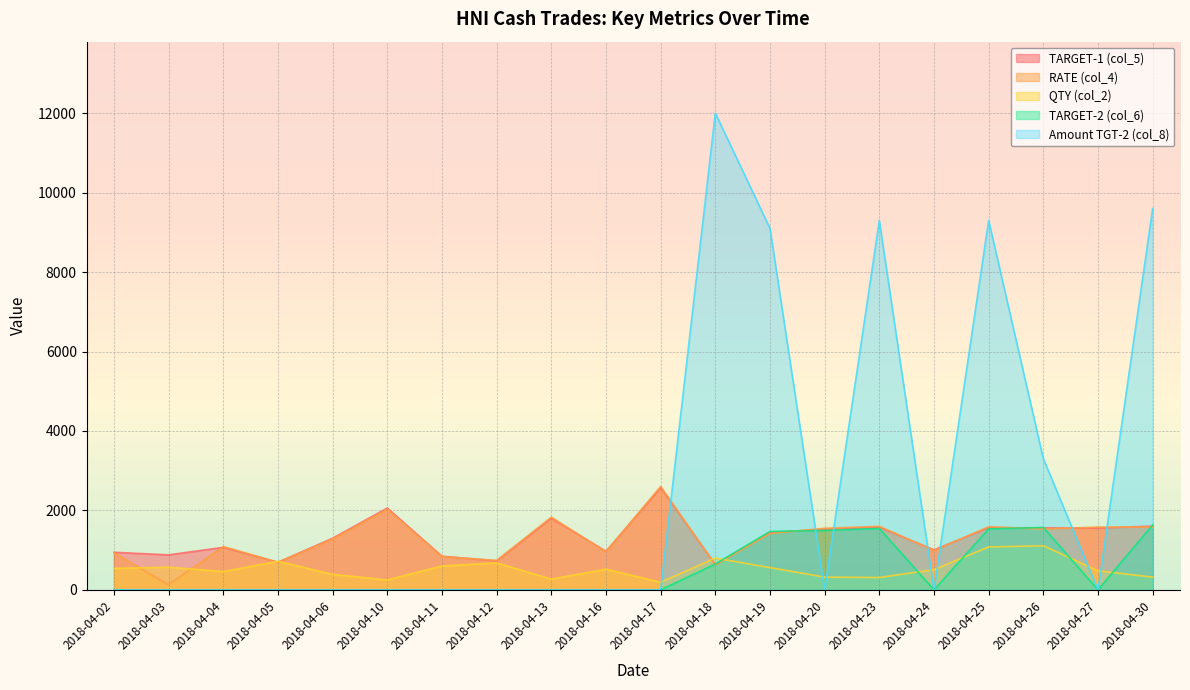

Rank the categories by TARGET-1 (col_5) value from lowest to highest.

2018-04-18, 2018-04-05, 2018-04-12, 2018-04-11, 2018-04-03, 2018-04-02, 2018-04-16, 2018-04-24, 2018-04-04, 2018-04-06, 2018-04-19, 2018-04-20, 2018-04-27, 2018-04-26, 2018-04-25, 2018-04-23, 2018-04-30, 2018-04-13, 2018-04-10, 2018-04-17